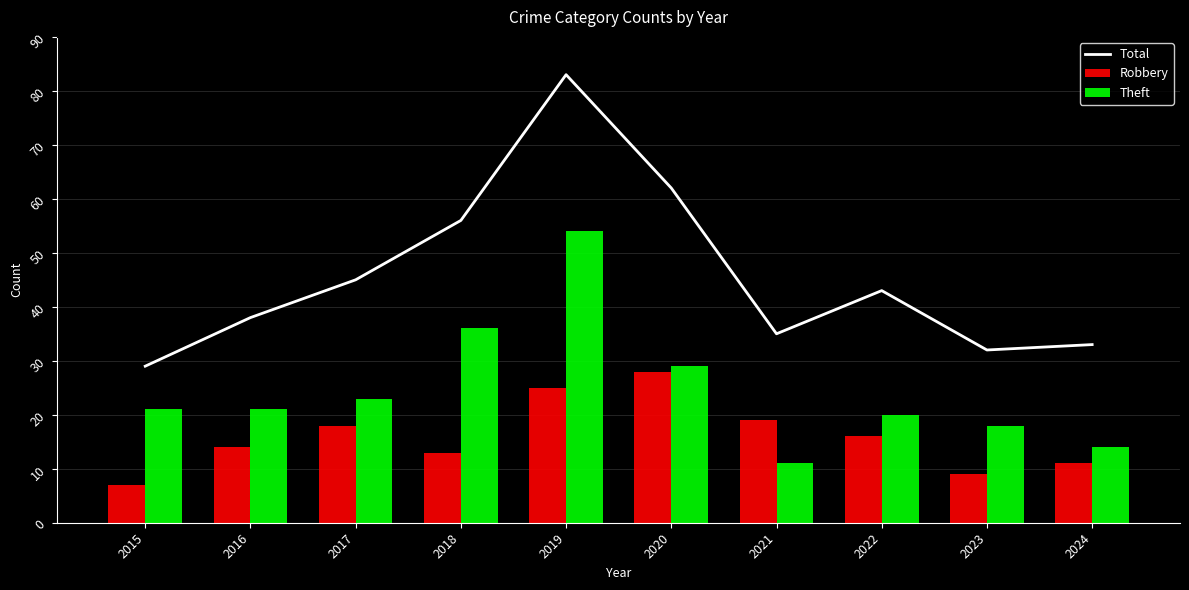

What are all the series names shown in the legend?

Total, Robbery, Theft